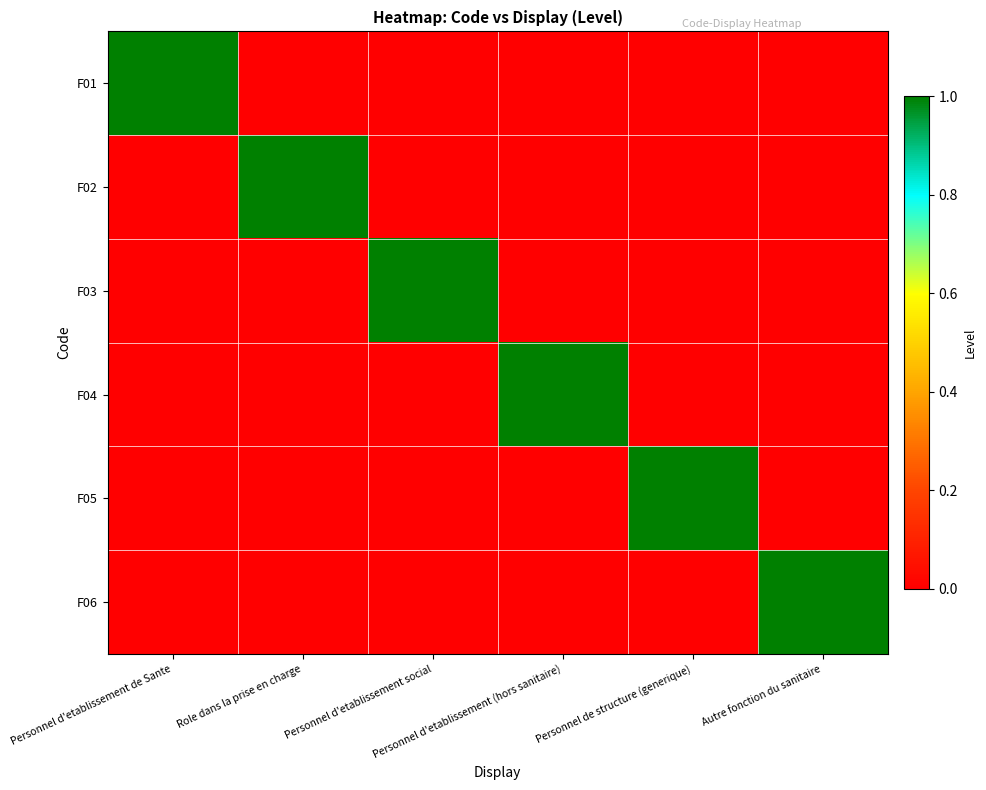

Reading left to right, what are all the values shown in this chart?

F01: Personnel d'etablissement de Sante=1	Role dans la prise en charge=0	Personnel d'etablissement social=0	Personnel d'etablissement (hors sanitaire)=0	Personnel de structure (generique)=0	Autre fonction du sanitaire=0
F02: Personnel d'etablissement de Sante=0	Role dans la prise en charge=1	Personnel d'etablissement social=0	Personnel d'etablissement (hors sanitaire)=0	Personnel de structure (generique)=0	Autre fonction du sanitaire=0
F03: Personnel d'etablissement de Sante=0	Role dans la prise en charge=0	Personnel d'etablissement social=1	Personnel d'etablissement (hors sanitaire)=0	Personnel de structure (generique)=0	Autre fonction du sanitaire=0
F04: Personnel d'etablissement de Sante=0	Role dans la prise en charge=0	Personnel d'etablissement social=0	Personnel d'etablissement (hors sanitaire)=1	Personnel de structure (generique)=0	Autre fonction du sanitaire=0
F05: Personnel d'etablissement de Sante=0	Role dans la prise en charge=0	Personnel d'etablissement social=0	Personnel d'etablissement (hors sanitaire)=0	Personnel de structure (generique)=1	Autre fonction du sanitaire=0
F06: Personnel d'etablissement de Sante=0	Role dans la prise en charge=0	Personnel d'etablissement social=0	Personnel d'etablissement (hors sanitaire)=0	Personnel de structure (generique)=0	Autre fonction du sanitaire=1